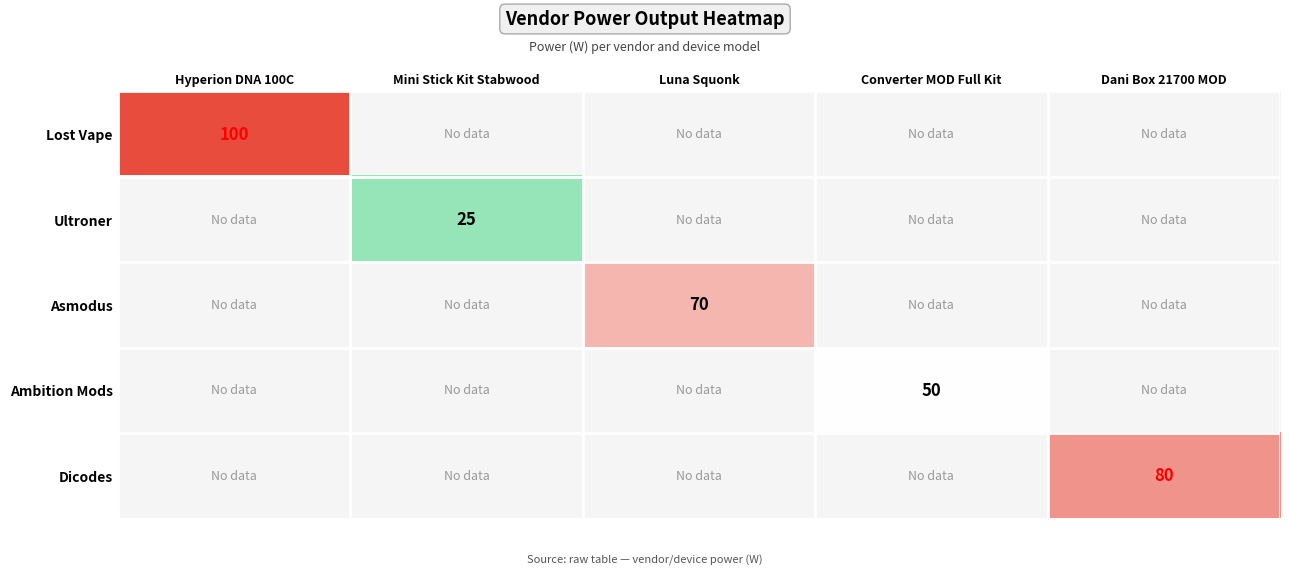

The Ambition Mods series shows 30 at Converter MOD Full Kit. True or false?

False